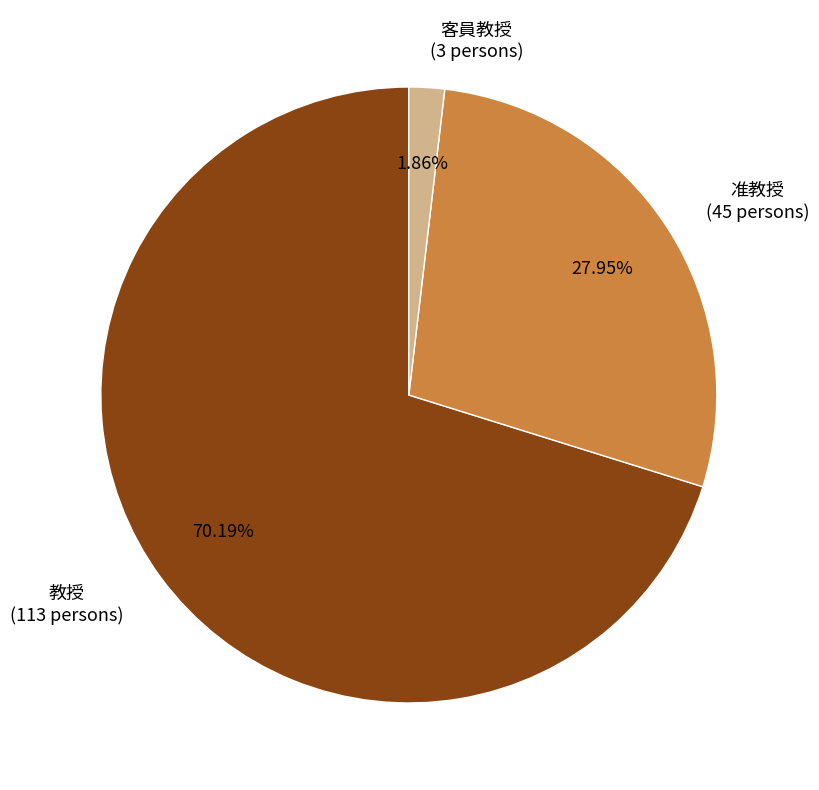

Do 客員教授 and 准教授 together represent more than half of the pie?

No